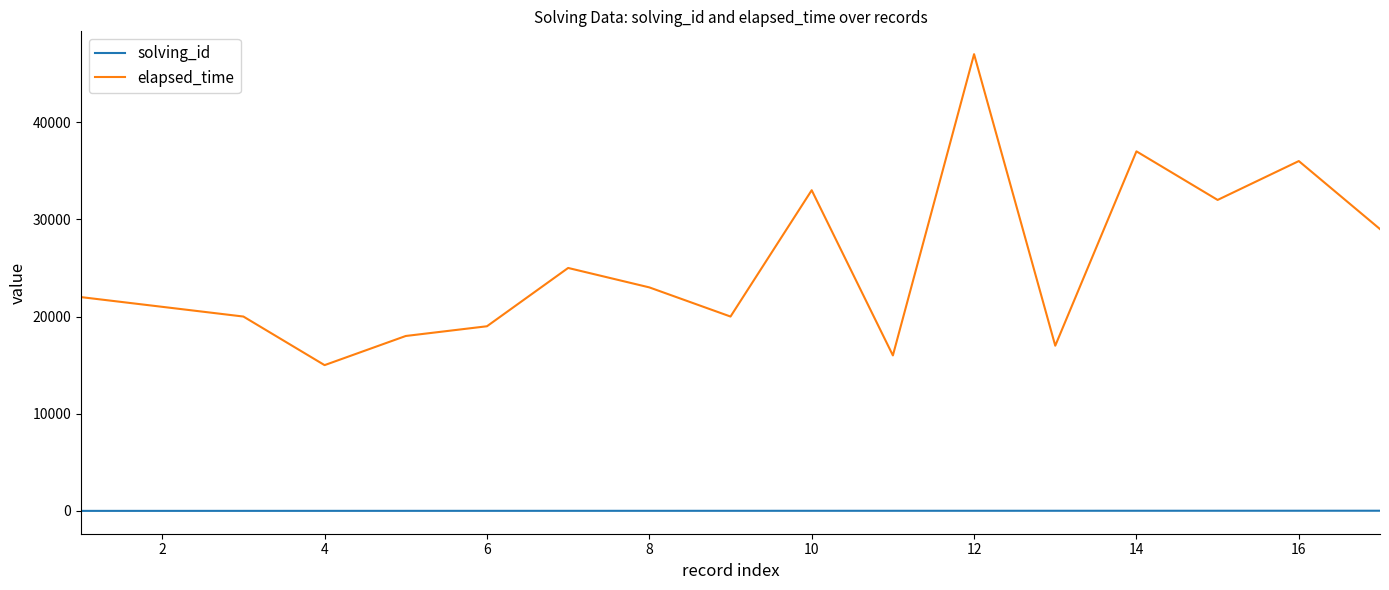

What is the difference between the second highest and minimum values in the solving_id series?

15